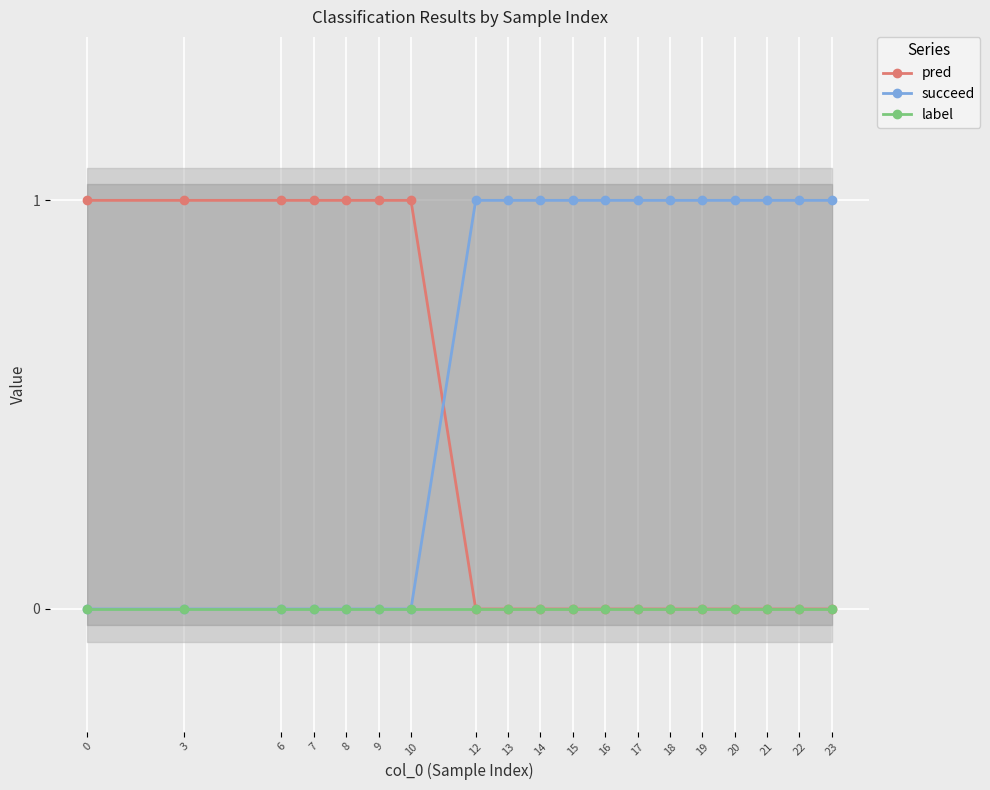

Reading left to right, extract all data points from this chart.

pred: 1	1	1	1	1	1	1	0	0	0	0	0	0	0	0	0	0	0	0
succeed: 0	0	0	0	0	0	0	1	1	1	1	1	1	1	1	1	1	1	1
label: 0	0	0	0	0	0	0	0	0	0	0	0	0	0	0	0	0	0	0